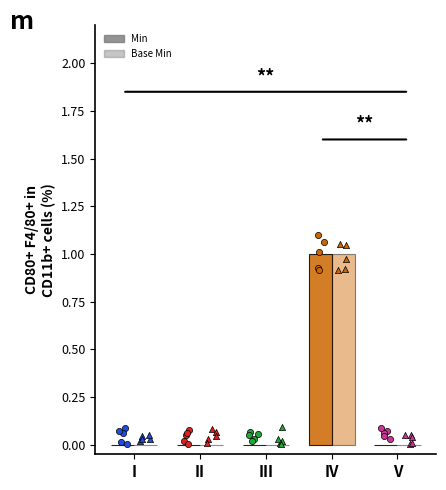

What are all the series names shown in the legend?

Min, Base Min